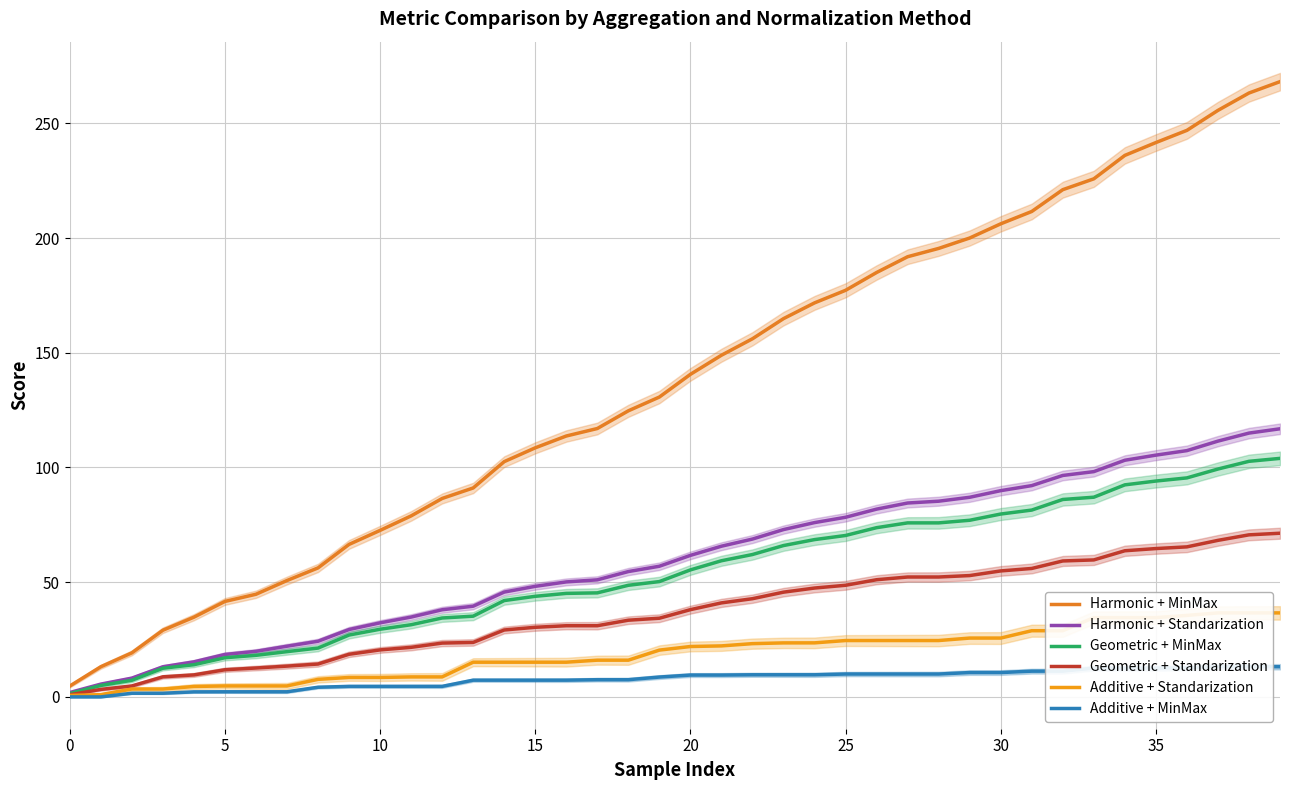

How many lines are shown in the chart?

6